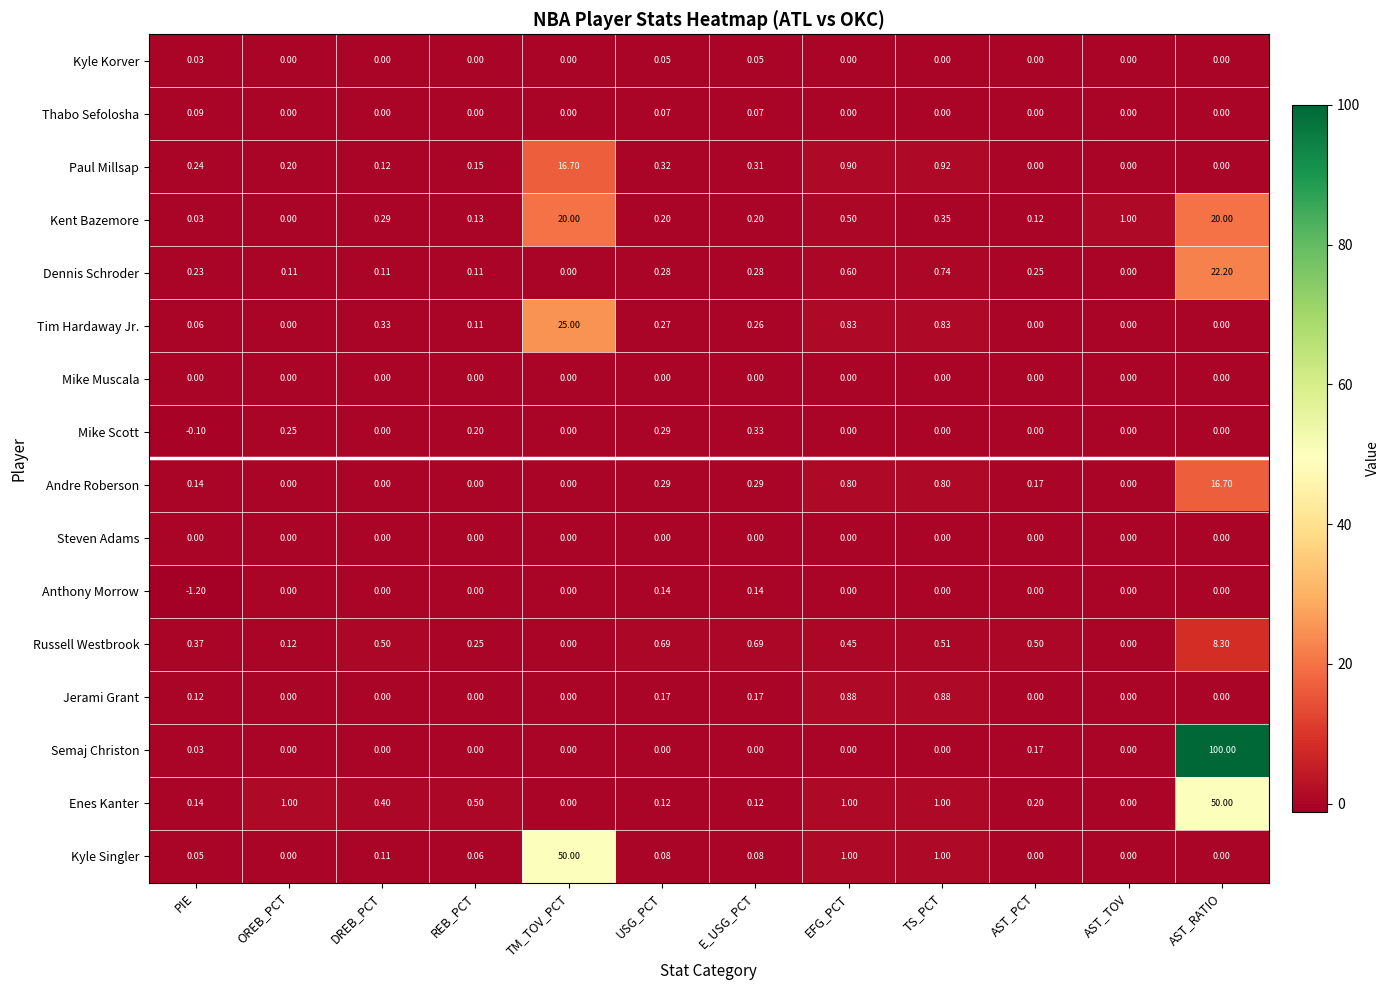

At which label is Kent Bazemore closest to 10?

AST_TOV